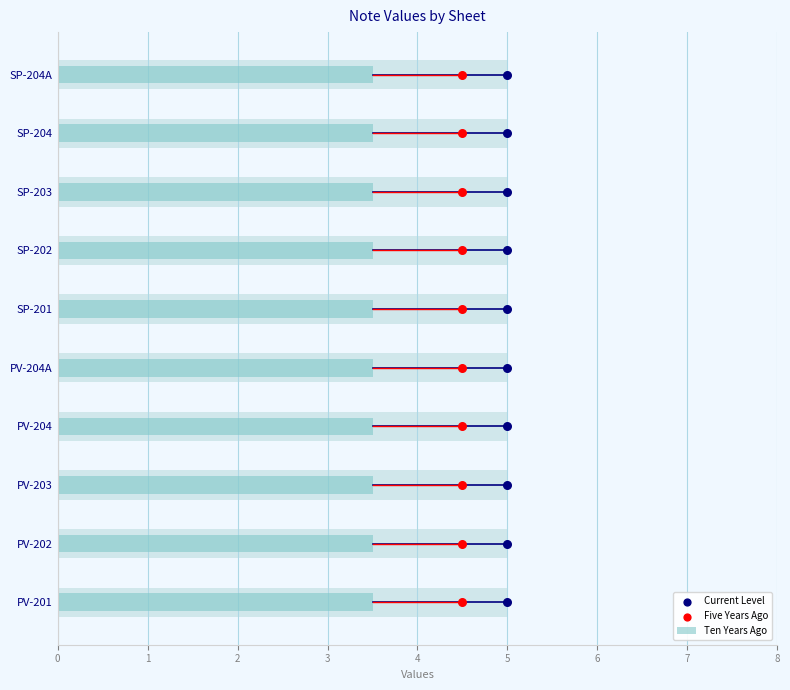

Which series has the largest Y range (max minus min)?

Current Level